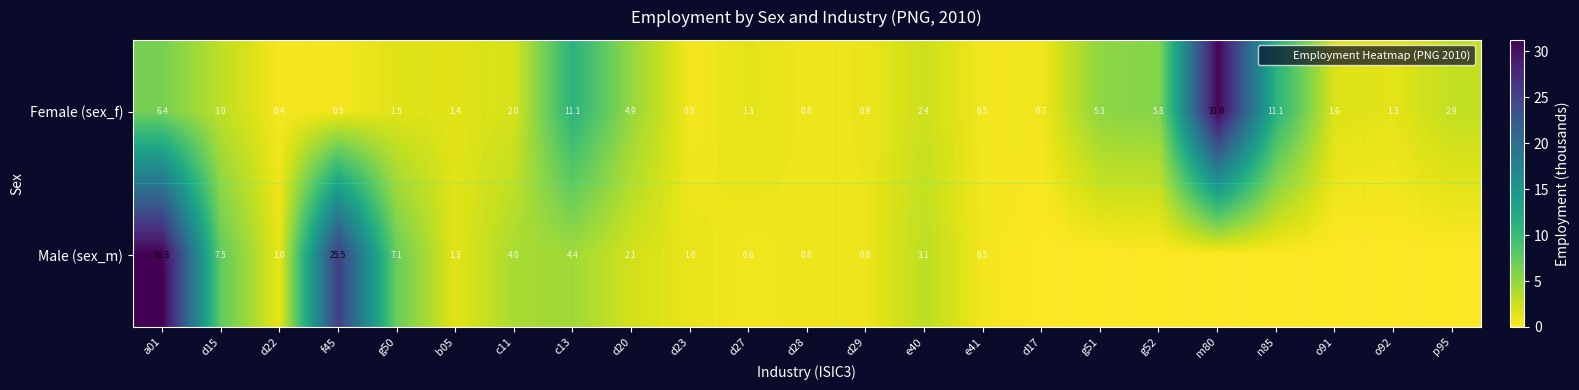

What is the total value across all series at g50?

8.6